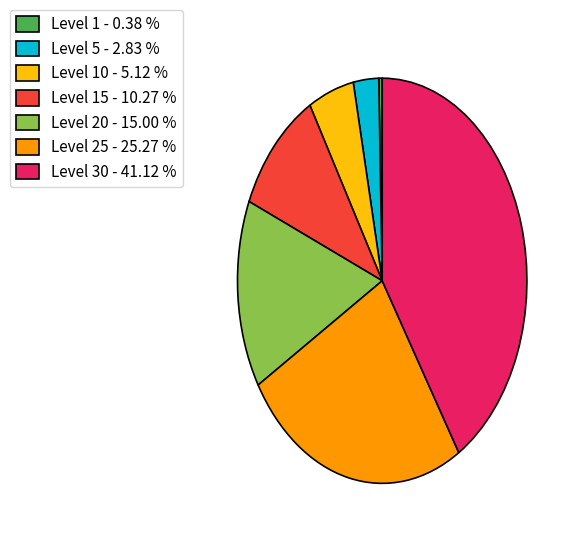

Is the sum of Level 15 - 10.27 % and Level 10 - 5.12 % greater than half?

No